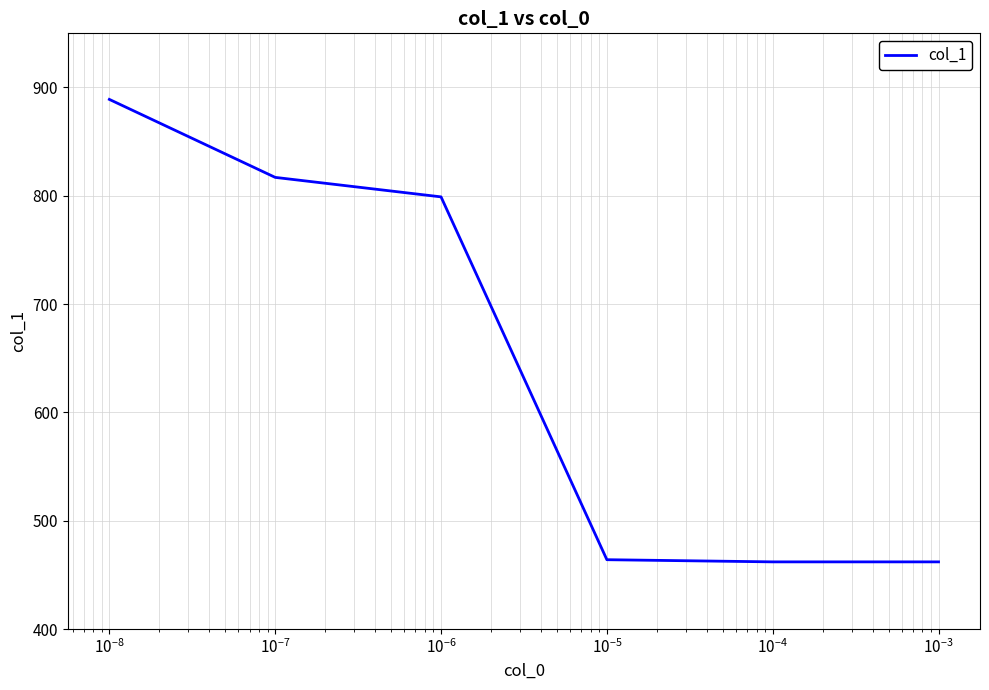

What is the smallest value displayed?

462